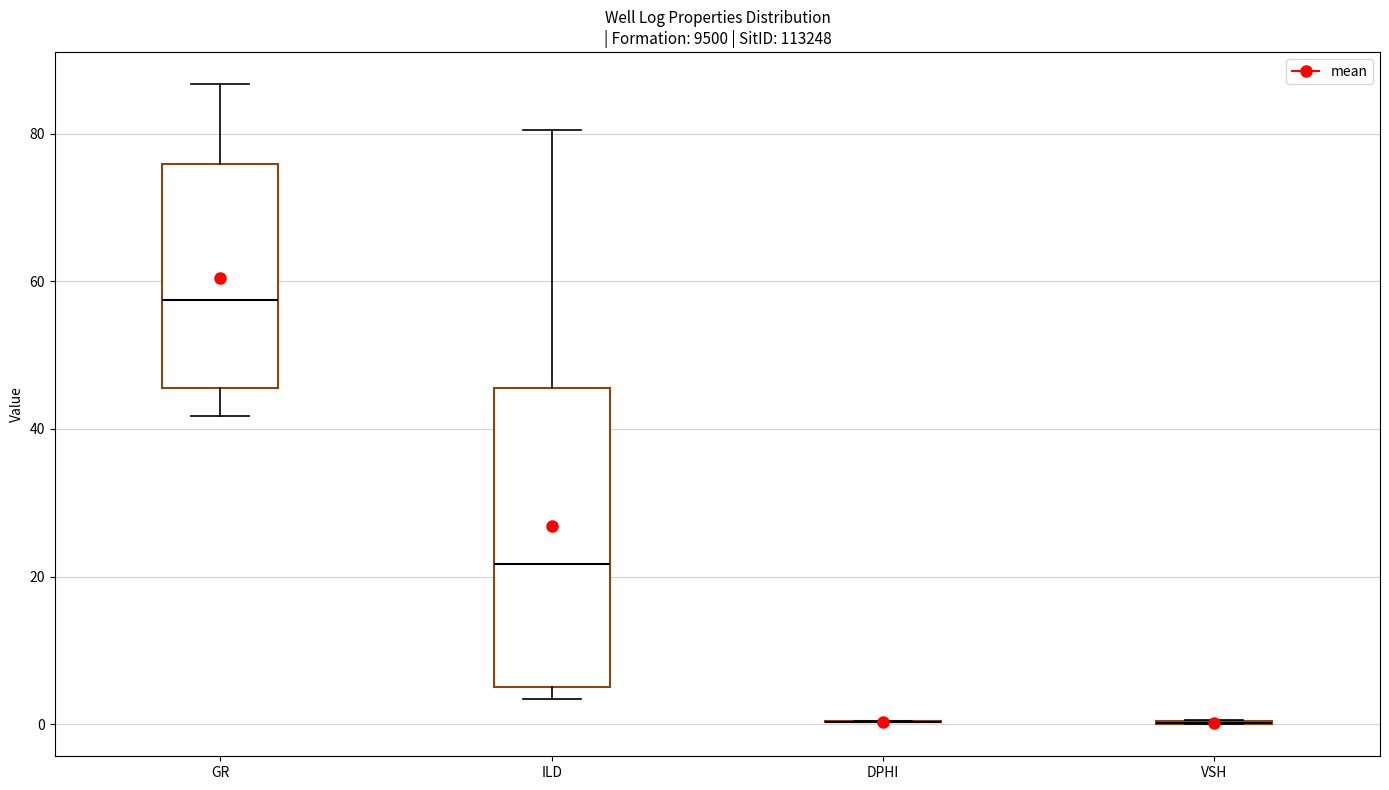

Reading left to right, read every box against the y-axis: the position of its median line, the range the box covers, and the ends of its whiskers. The values are not printed on the chart, so give them approximately, as read against the axis.

GR: median 58, box 46 to 76, whiskers 42 to 86
ILD: median 22, box 6 to 46, whiskers 4 to 80
DPHI: box collapsed to a line at 0, whiskers 0 to 0
VSH: box collapsed to a line at 0, whiskers 0 to 0